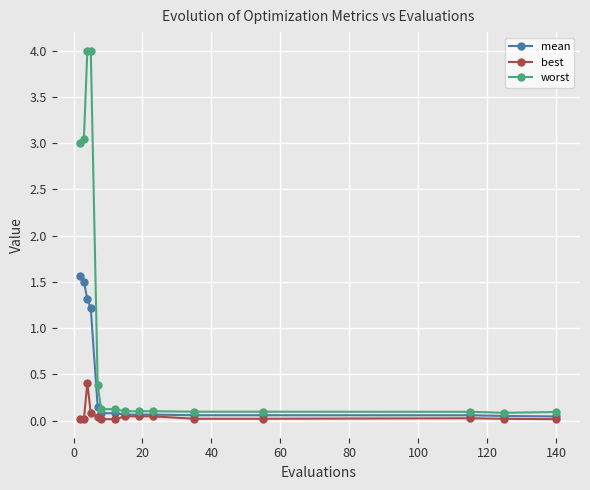

What is the value of the best point at the 3rd from the left?

0.4